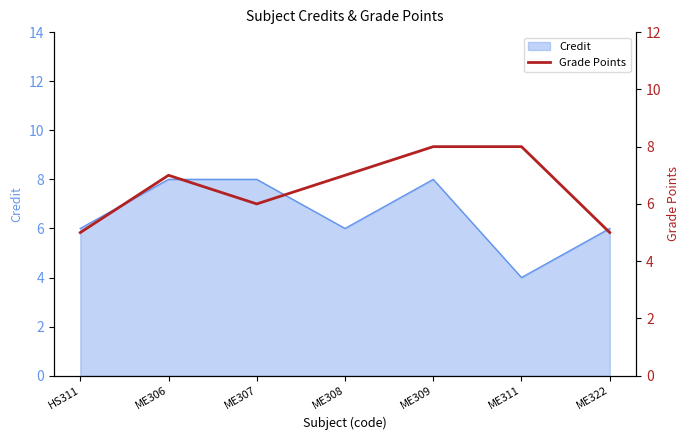

The value of Credit at ME306 is 3. True or false?

False